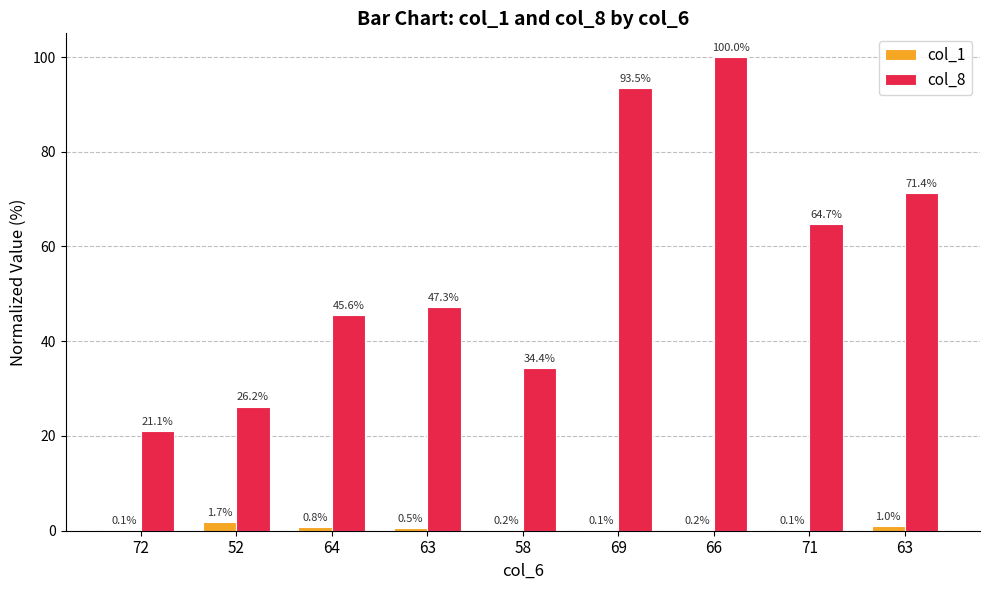

Rank the categories by col_8 value from highest to lowest.

66, 69, 63, 71, 63, 64, 58, 52, 72